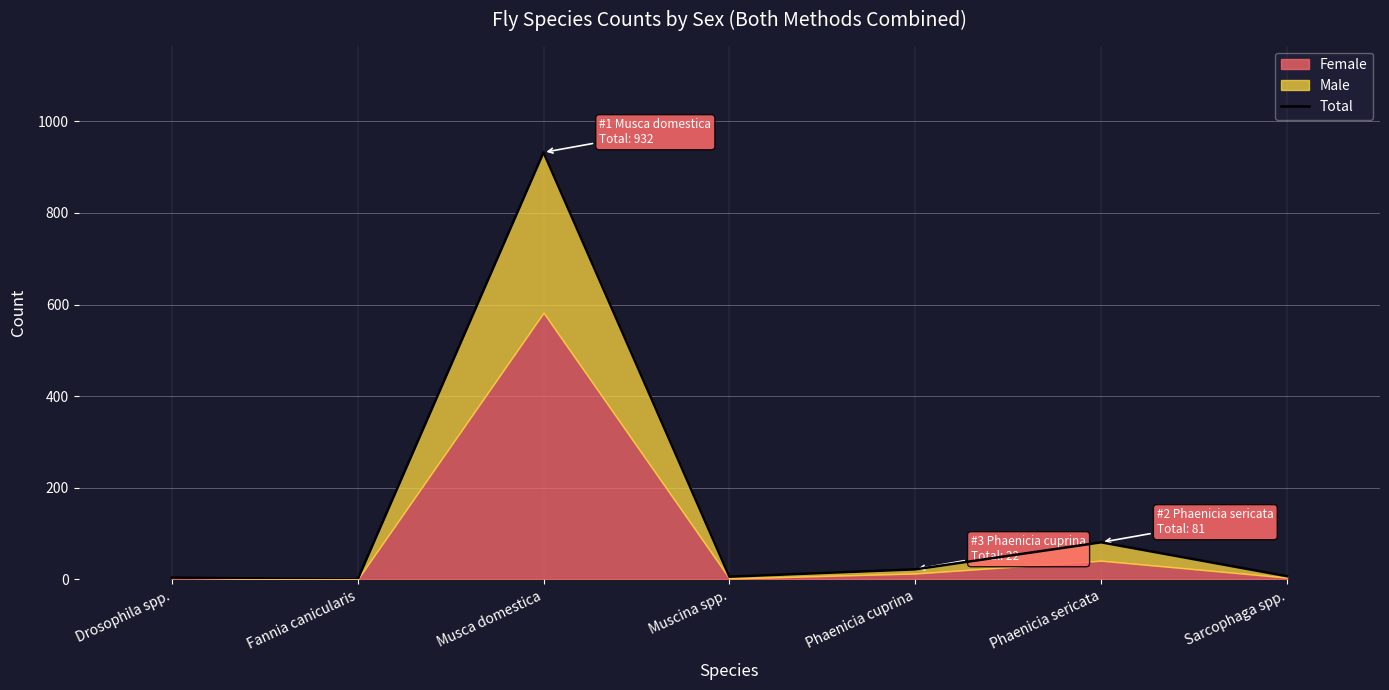

Reading right to left, what are all the values shown in this chart?

Sarcophaga spp.=7	Phaenicia sericata=81	Phaenicia cuprina=22	Muscina spp.=6	Musca domestica=932	Fannia canicularis=0	Drosophila spp.=4